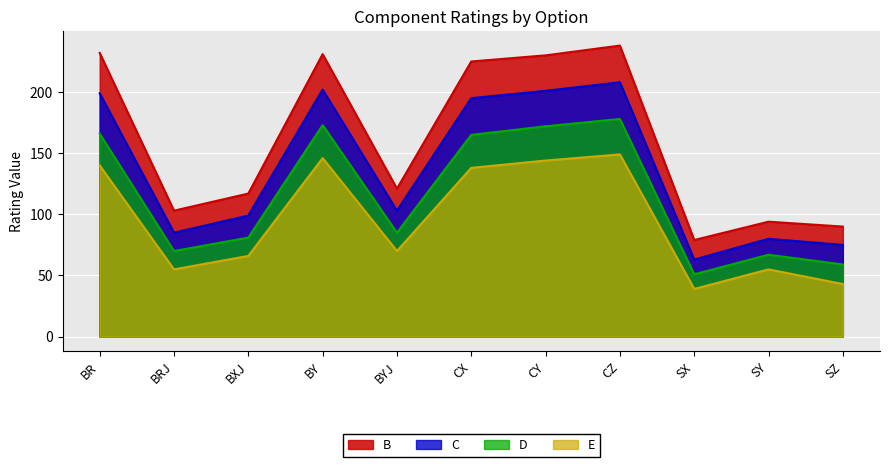

Reading left to right, extract all data points from this chart.

B: 232	103	117	231	121	225	230	238	79	94	90
C: 199	85	99	202	103	195	201	208	63	80	75
D: 166	70	81	173	85	165	172	178	51	67	59
E: 140	55	66	146	70	138	144	149	39	55	43